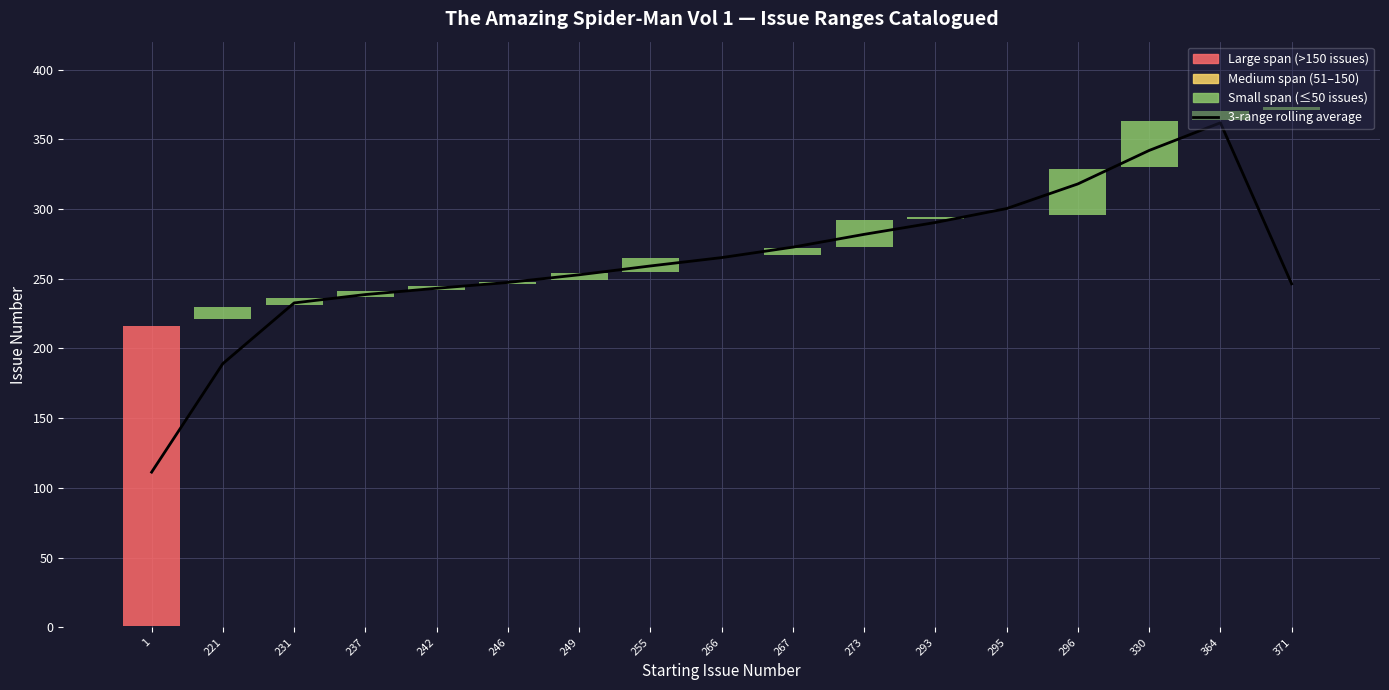

What is the maximum value shown in the chart?

361.8